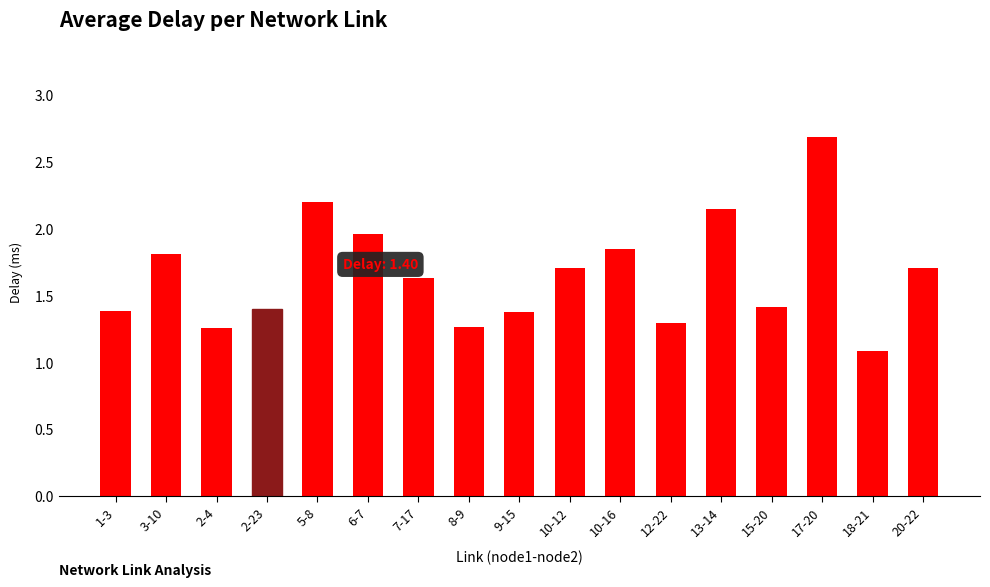

What is the sum of all values?

28.2